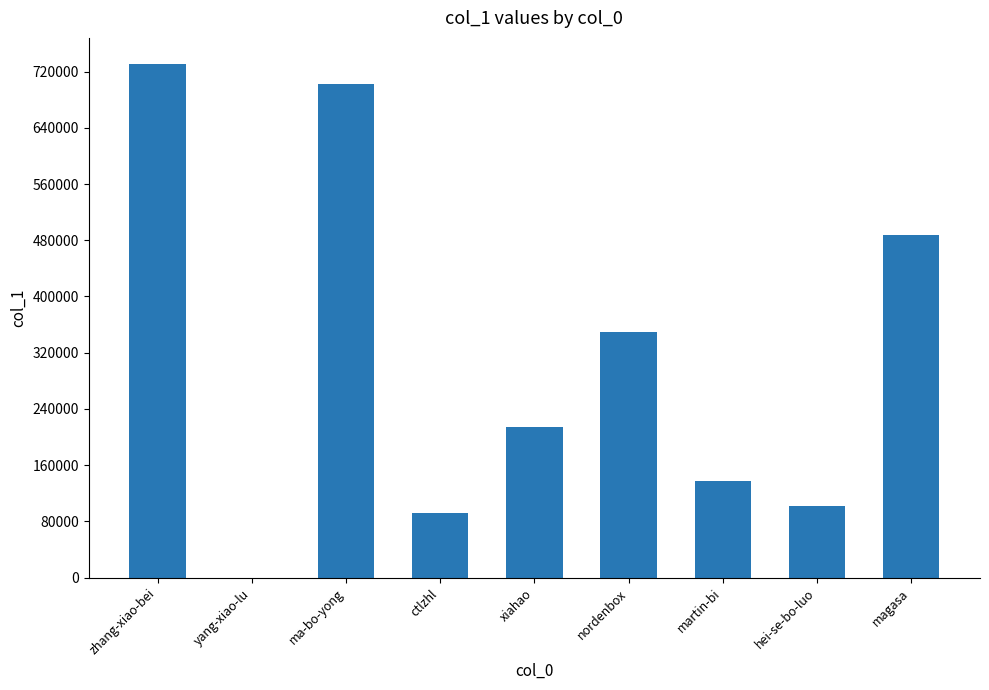

Read the value at magasa.

487378